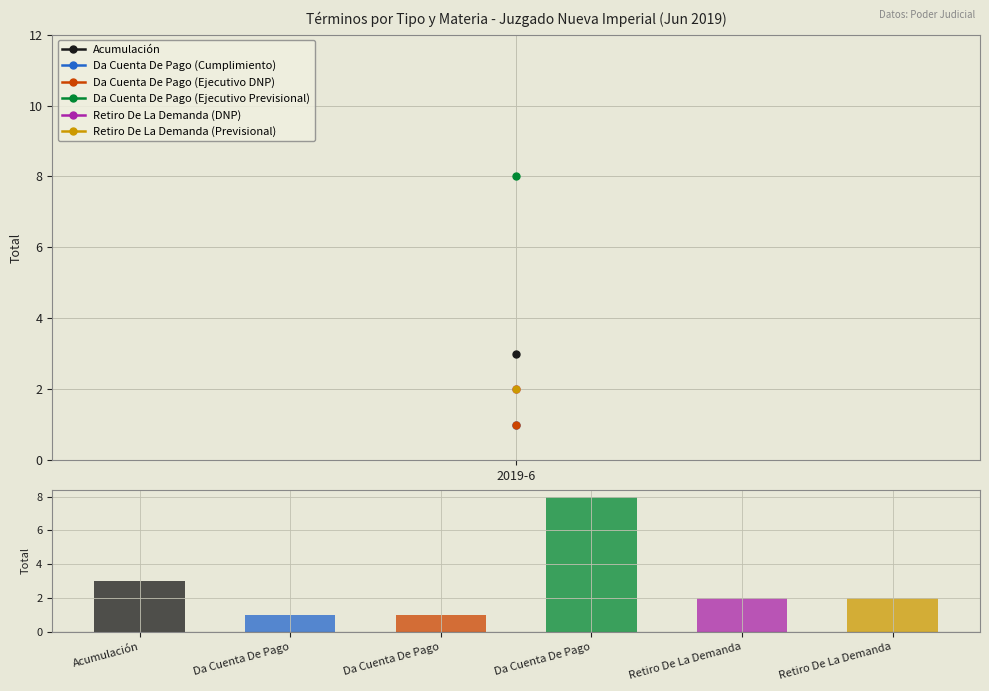

How many bars are there in total?

6